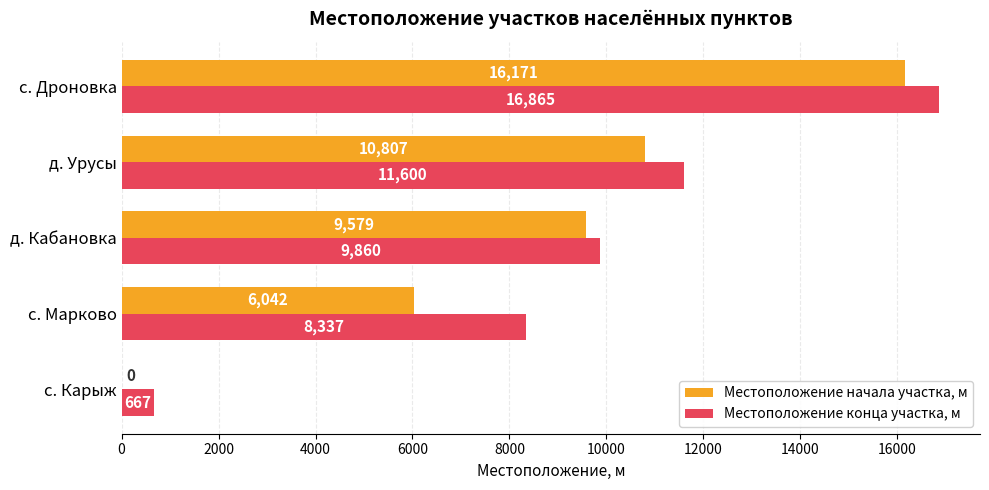

At which category is the sum across all series the highest?

с. Дроновка